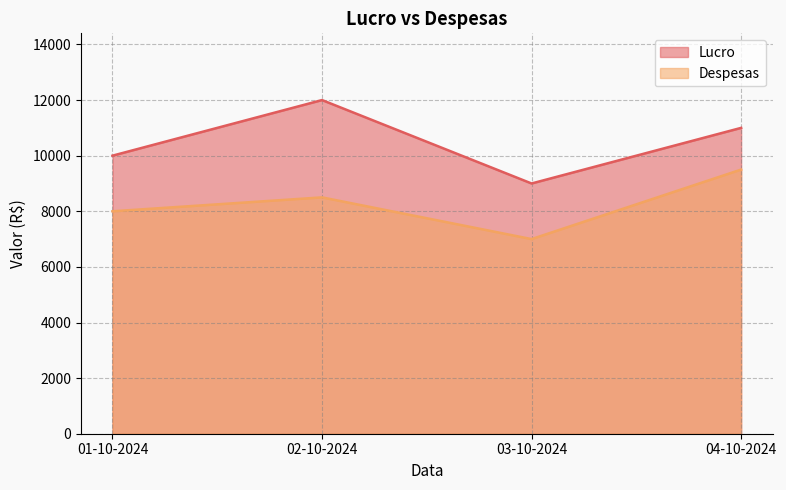

Reading left to right, transcribe all the data shown in this chart.

Lucro: 01-10-2024=10000	02-10-2024=12000	03-10-2024=9000	04-10-2024=11000
Despesas: 01-10-2024=8000	02-10-2024=8500	03-10-2024=7000	04-10-2024=9500